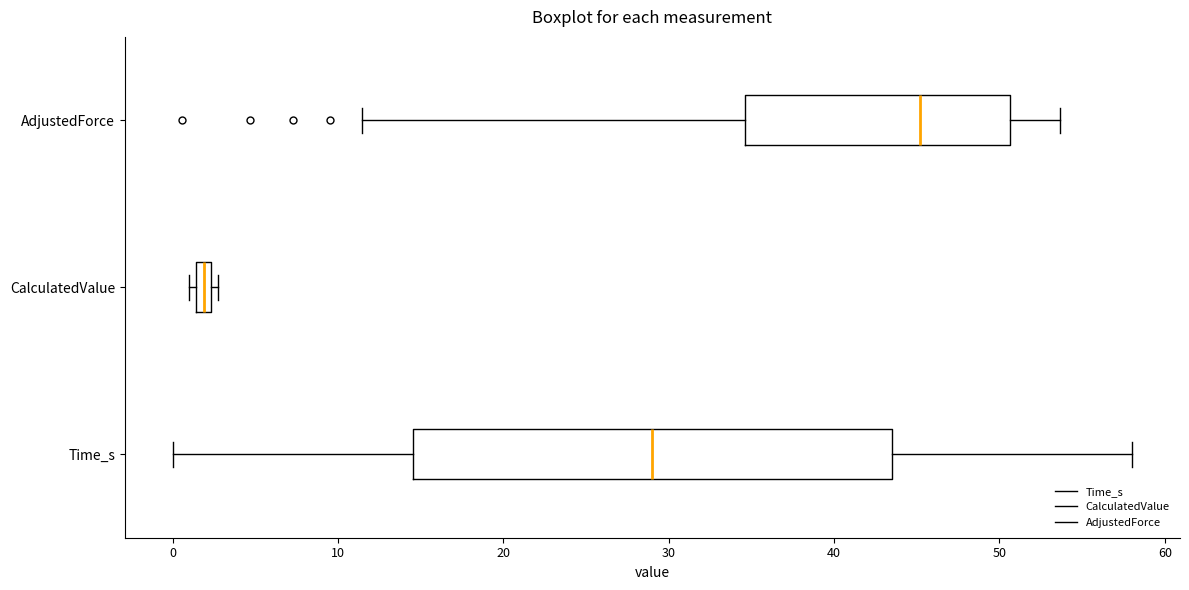

Comparing the boxes themselves (not the whiskers), which one is the widest?

Time_s